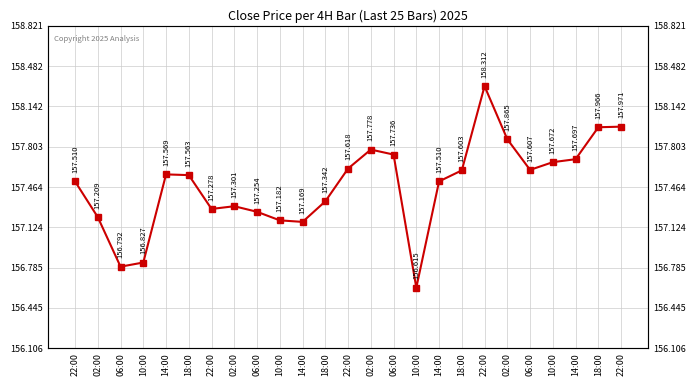

How many data points does each series have?

25